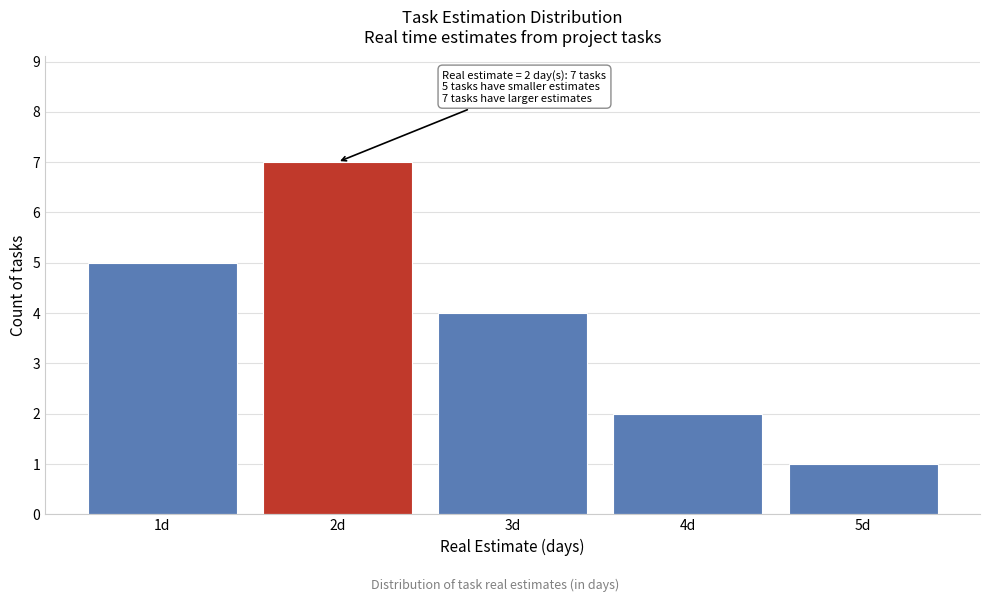

Over which range of the x-axis is the bar tallest?

1.5 to 2.5